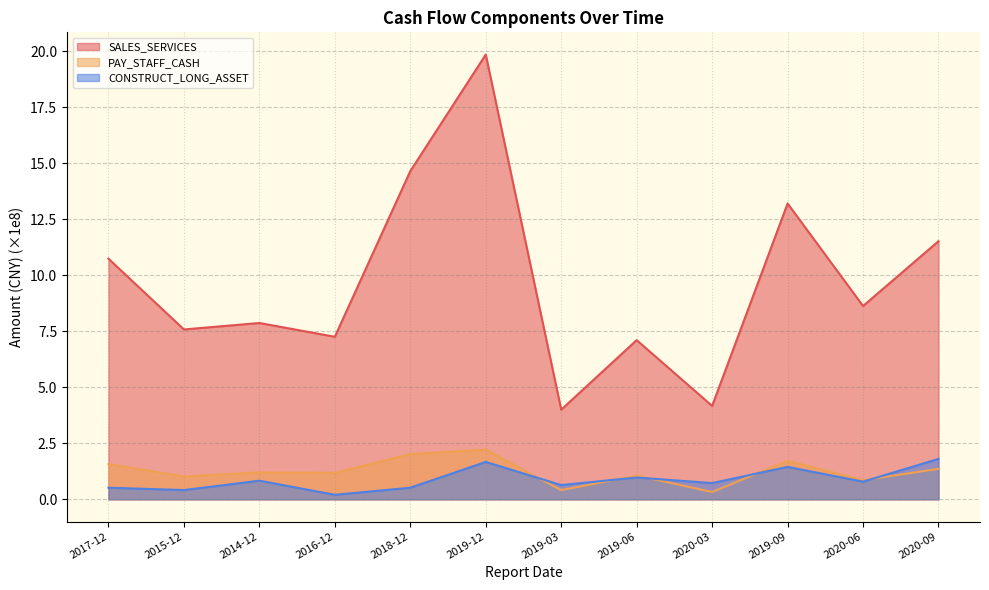

Which series has the largest range (max minus min)?

SALES_SERVICES